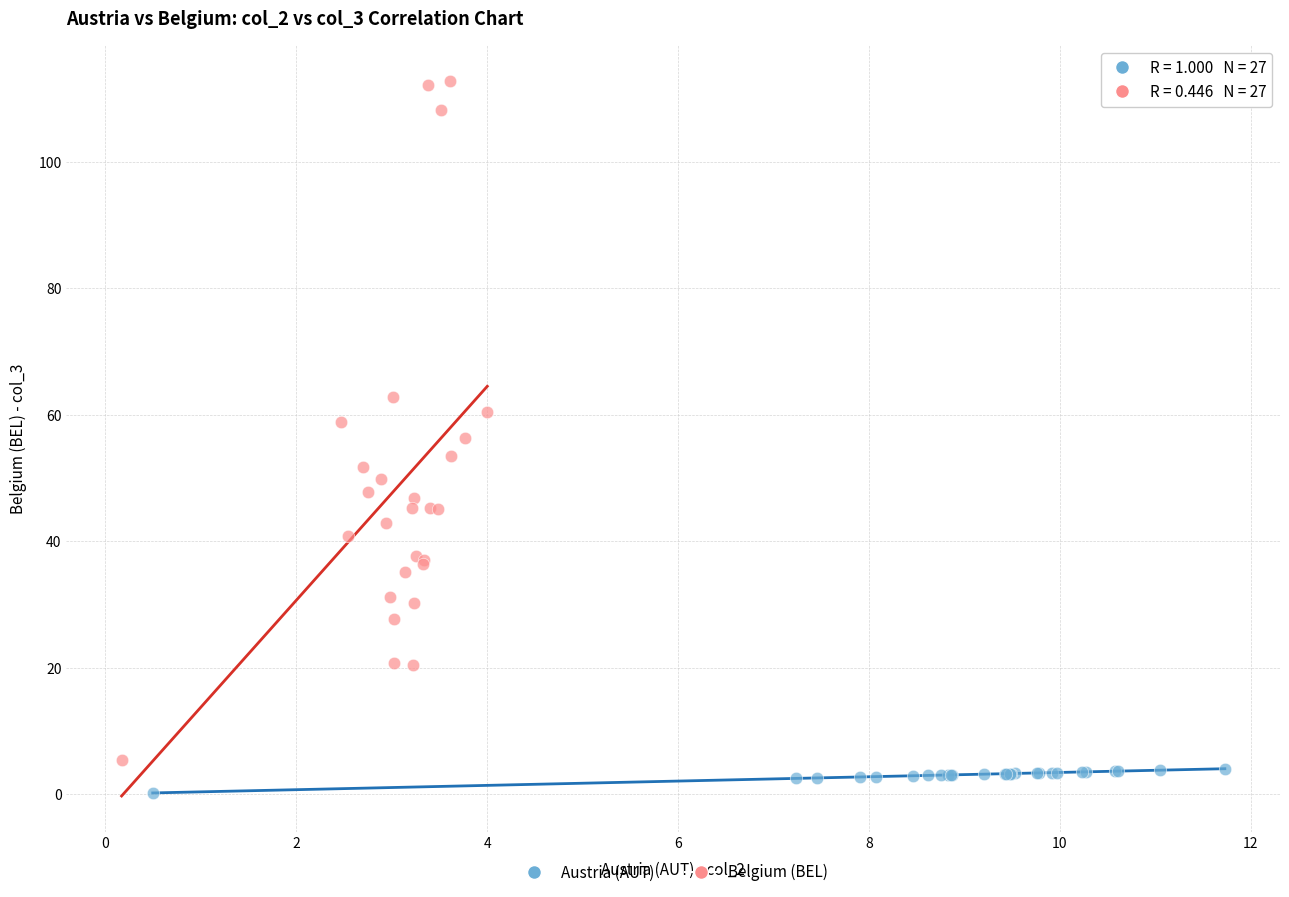

Which series has the largest Y range (max minus min)?

Belgium (BEL)